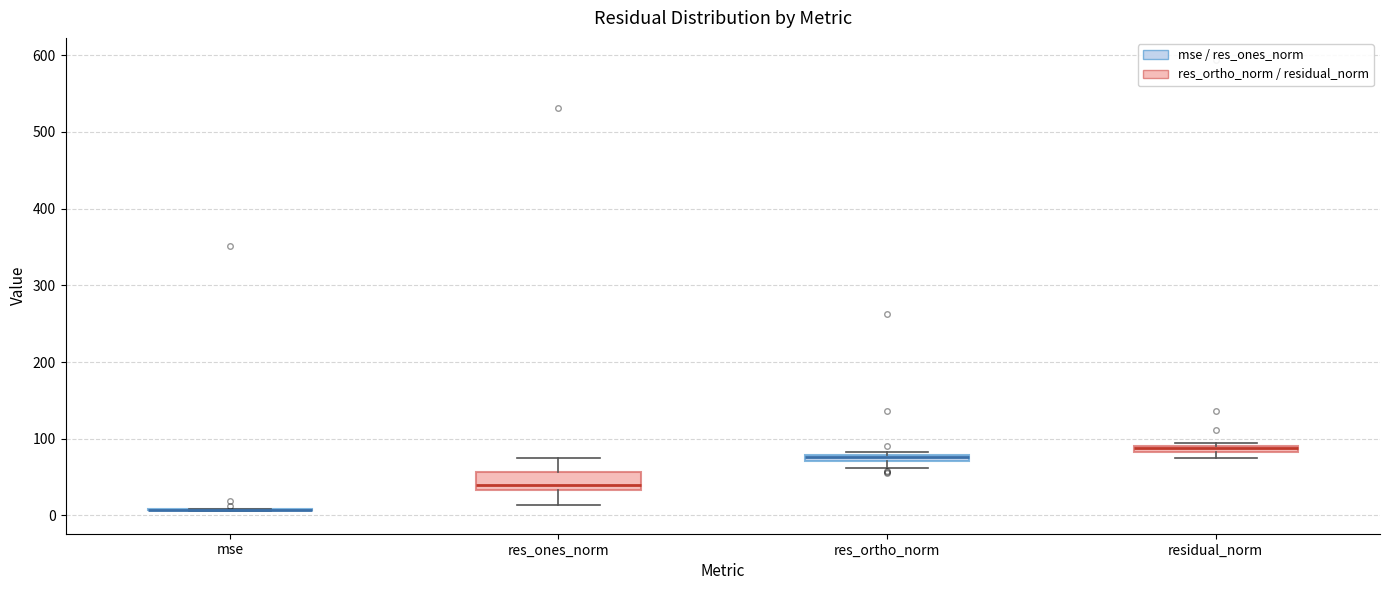

Where is the lower edge of the box for res_ortho_norm on the y-axis? The values are not printed on the chart, so give them approximately, as read against the axis.

70